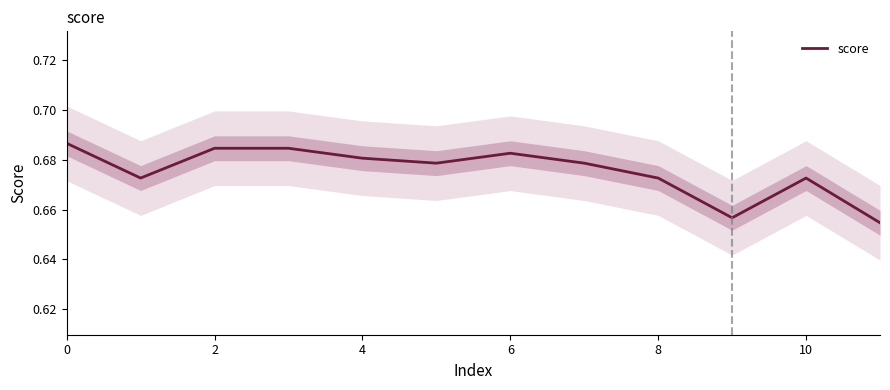

The value of score at 10 is 0.3. True or false?

False